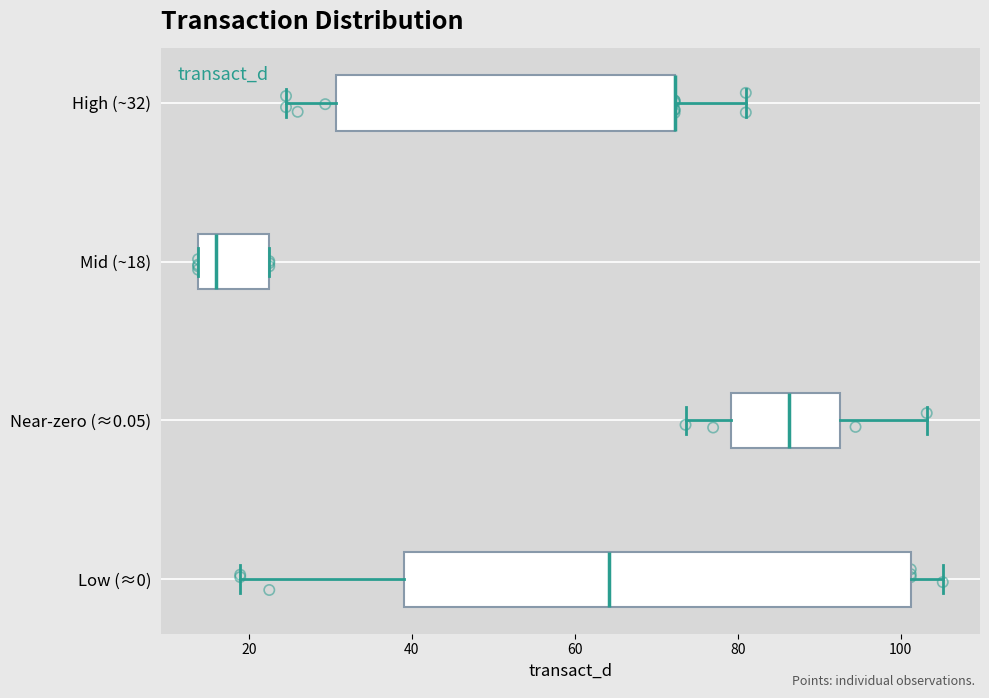

Which box is the widest, from its left edge to its right edge?

Low (≈0)